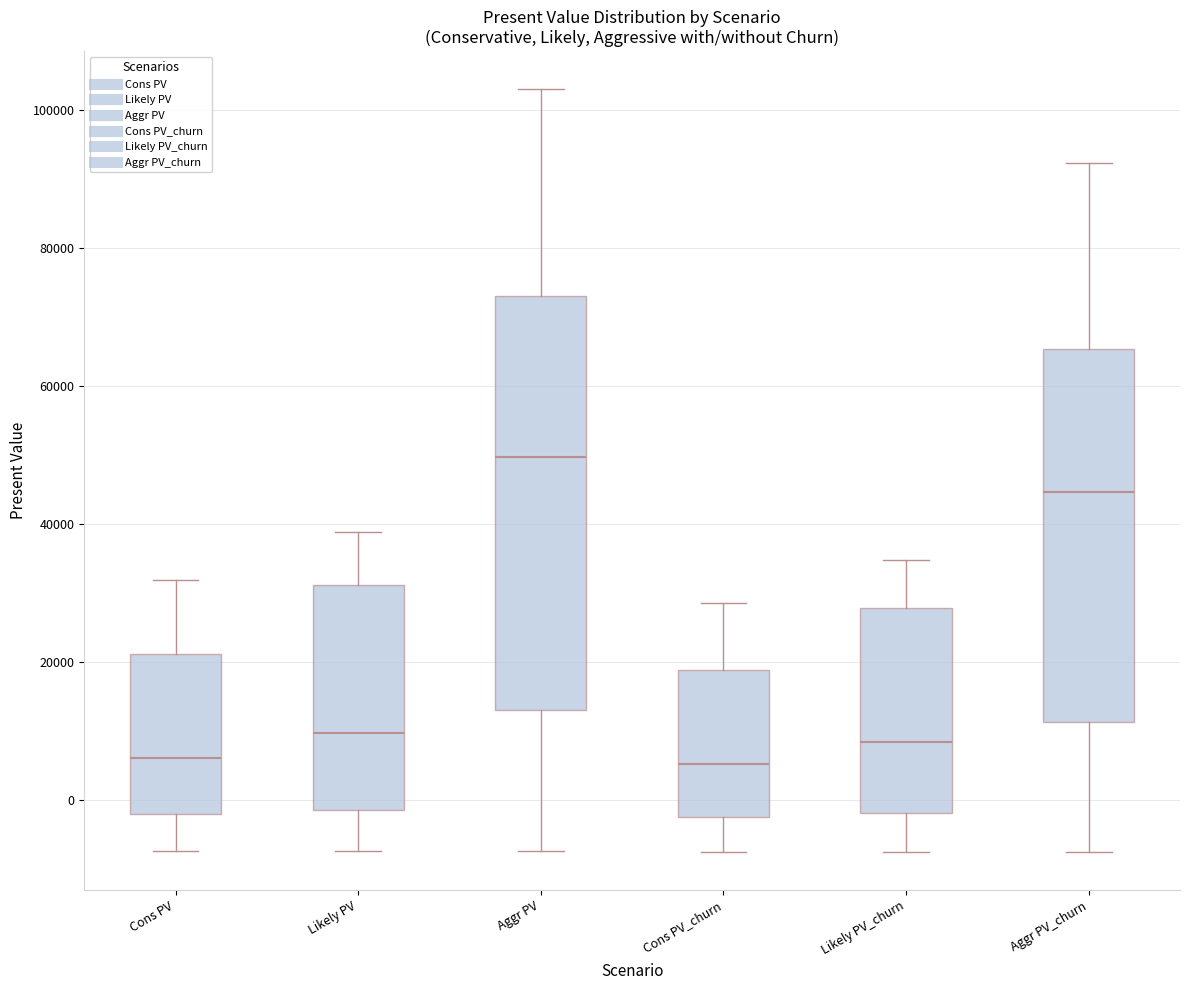

Reading left to right, transcribe this box plot: for each box, give where its median line is, the range the box spans, and where its two whiskers end, as read against the y-axis. The values are not printed on the chart, so give them approximately, as read against the axis.

Cons PV: median 6000, box -2000 to 22000, whiskers -8000 to 32000
Likely PV: median 10000, box -2000 to 32000, whiskers -8000 to 38000
Aggr PV: median 50000, box 14000 to 74000, whiskers -8000 to 102000
Cons PV_churn: median 6000, box -2000 to 18000, whiskers -8000 to 28000
Likely PV_churn: median 8000, box -2000 to 28000, whiskers -8000 to 34000
Aggr PV_churn: median 44000, box 12000 to 66000, whiskers -8000 to 92000